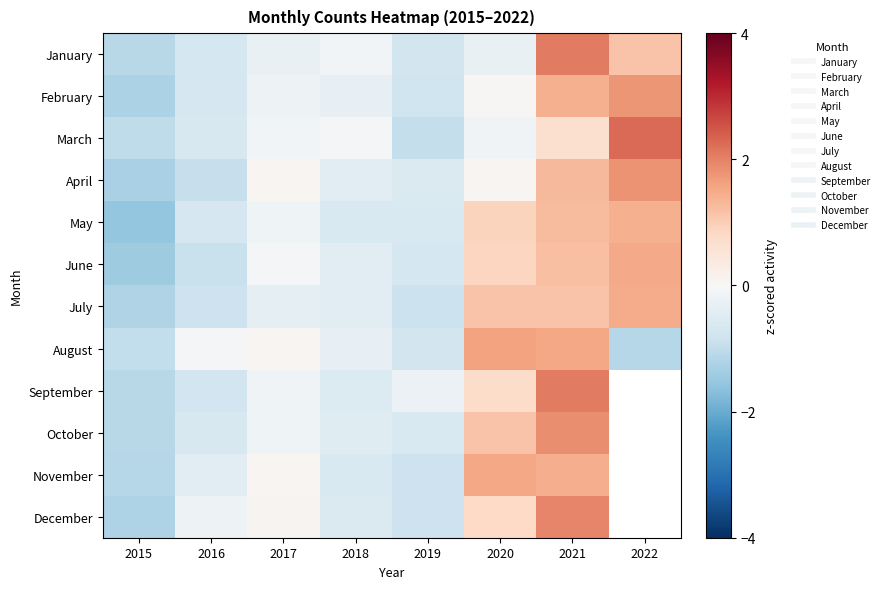

Which series changed the most between 2016 and 2021?

September